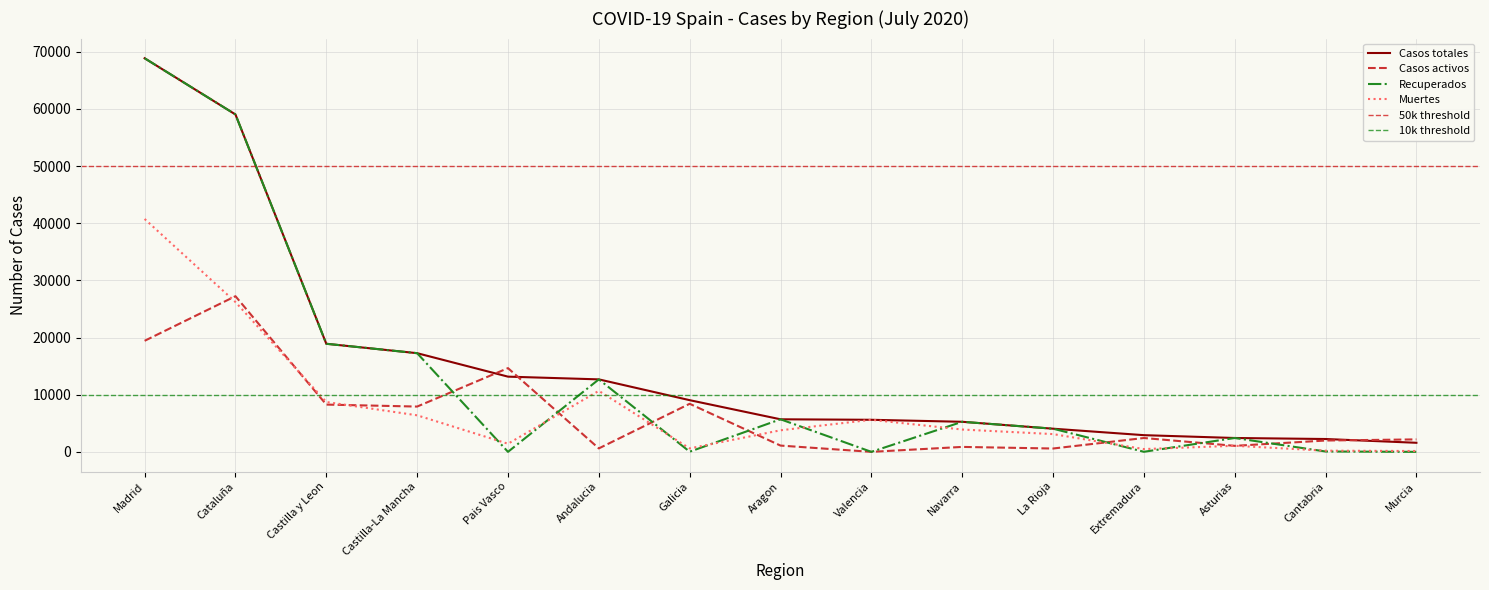

What is the approximate value of Casos activos at Asturias?

1052